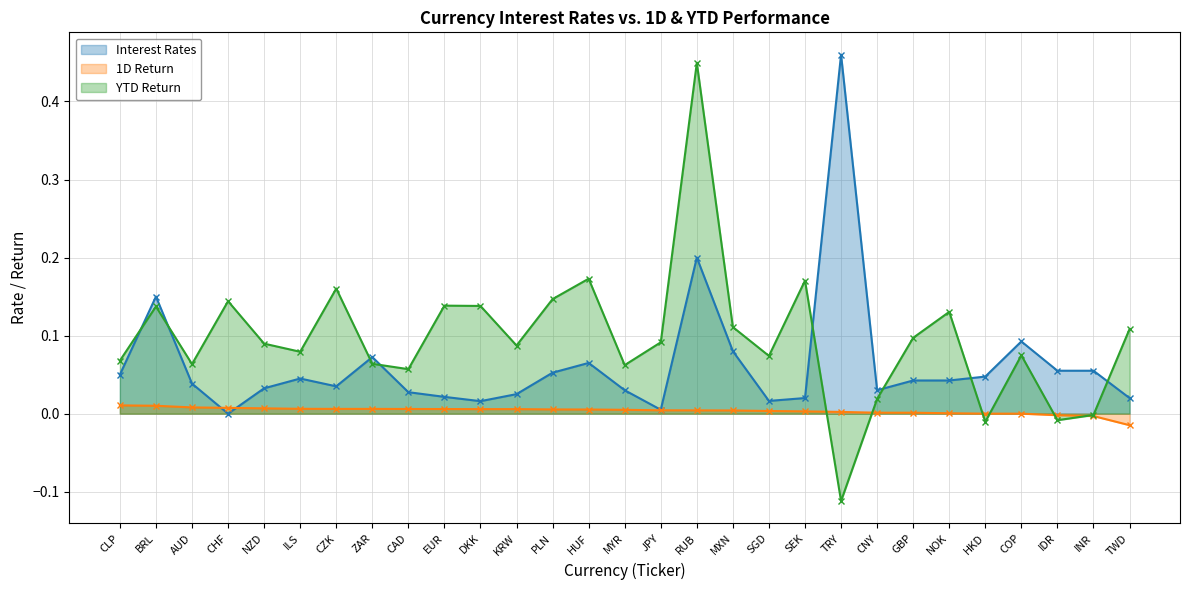

The value of 1D at ILS is 0.0. True or false?

True